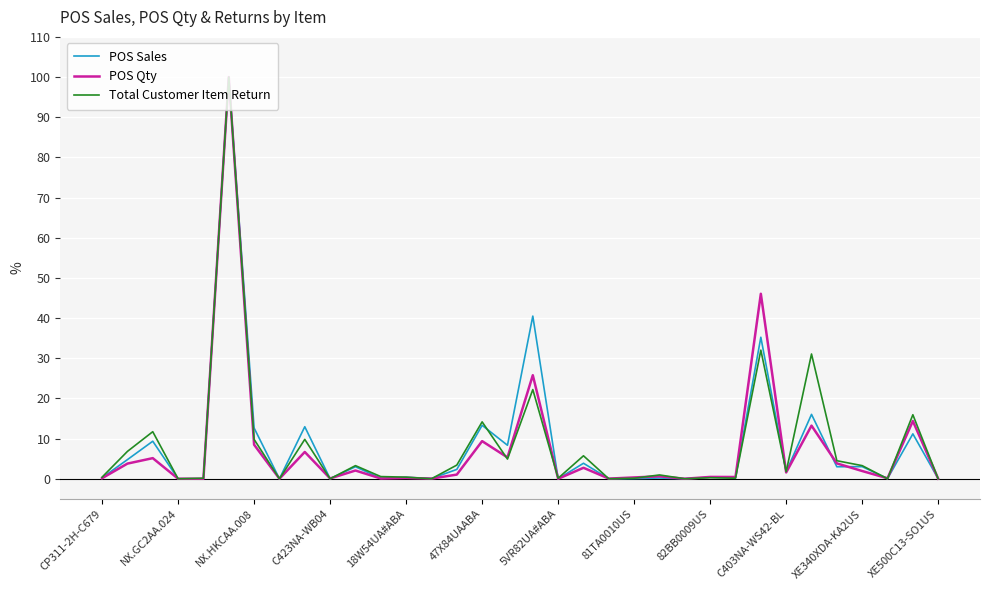

What is the greatest value displayed?

100.0